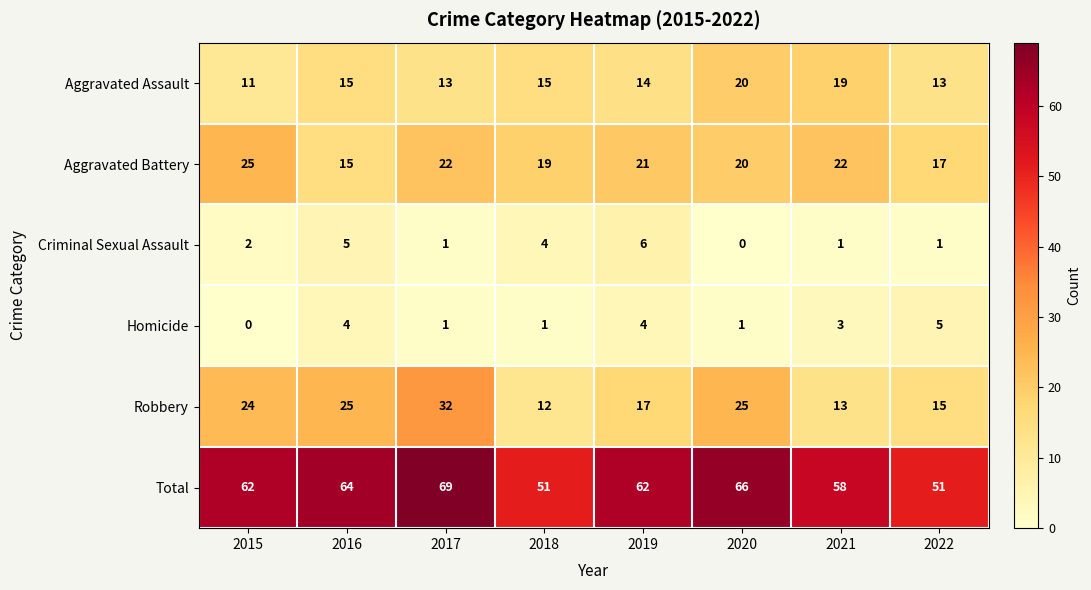

What is the sum of the Aggravated Battery values at 2016 and 2022?

32